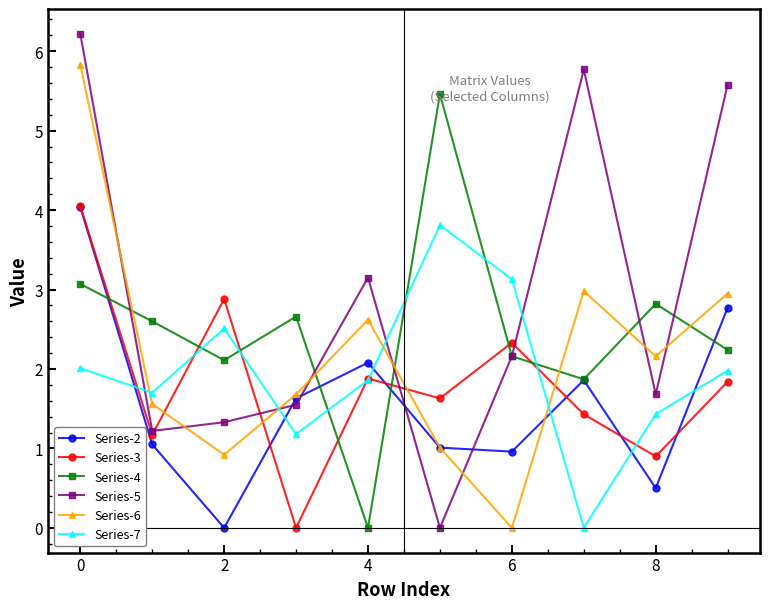

Which series ends up on top after the final intersection of Series-7 and Series-4?

Series-4